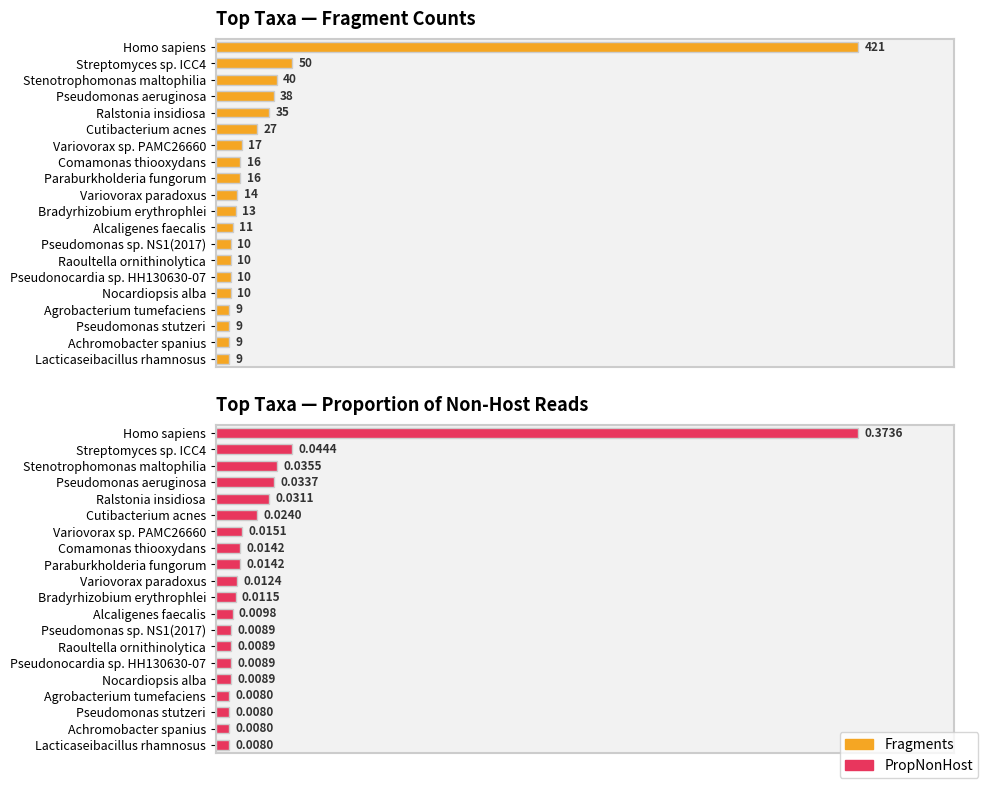

Rank the series by their maximum value, from highest to lowest.

Fragments, PropNonHost